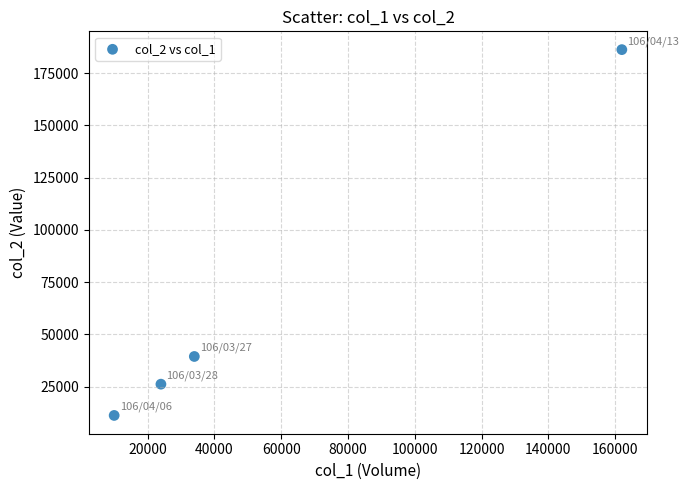

What is the average X value?

57500